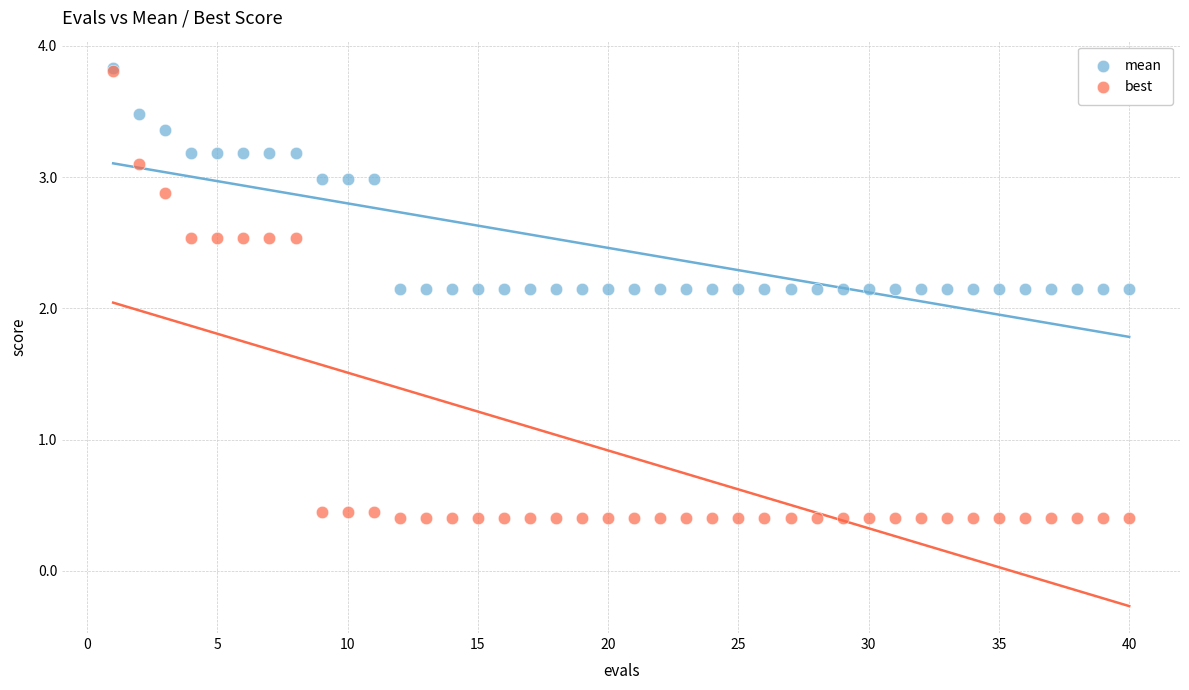

Which series has the largest Y range (max minus min)?

best